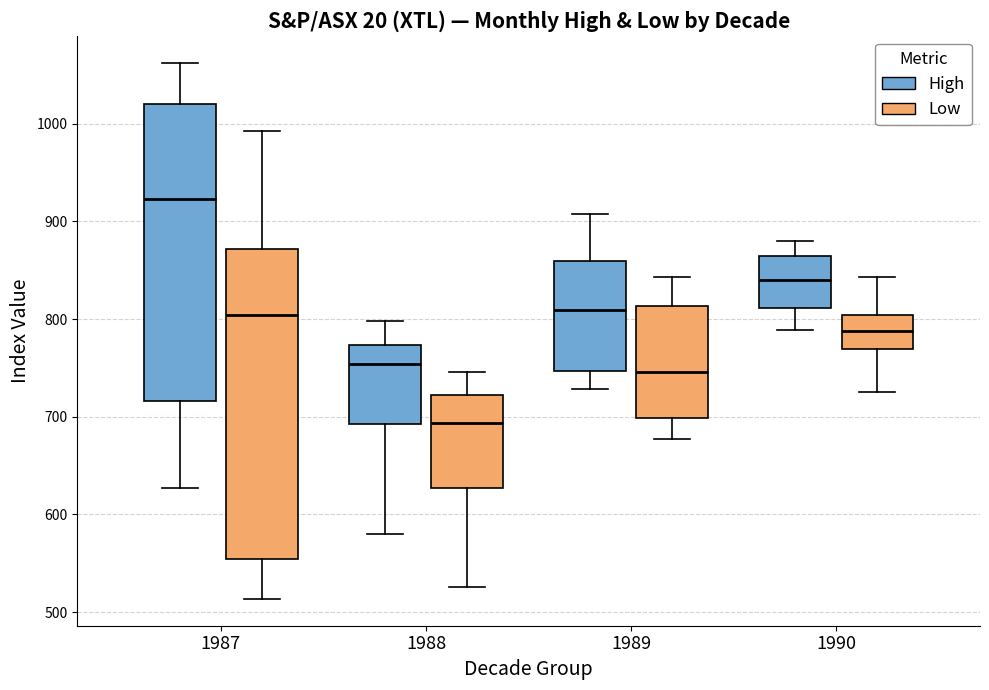

Where does the lower whisker of the box for 1987 (High) end on the y-axis? The values are not printed on the chart, so give them approximately, as read against the axis.

630